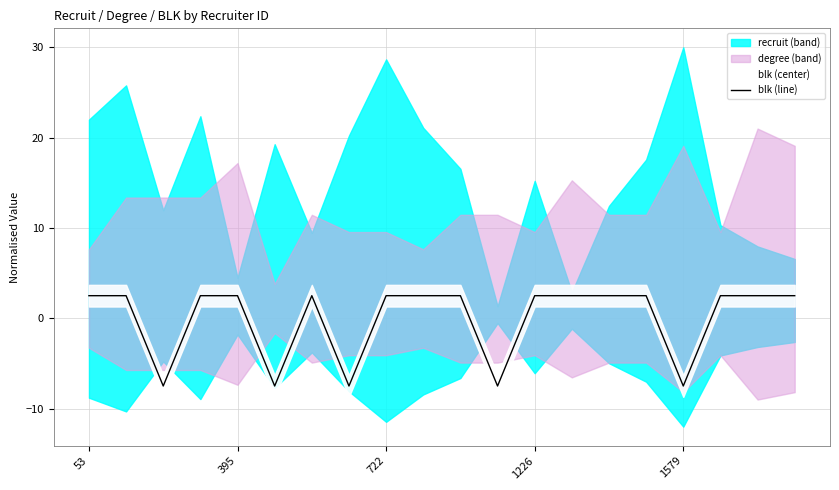

What is the minimum value for blk (line)?

-7.5